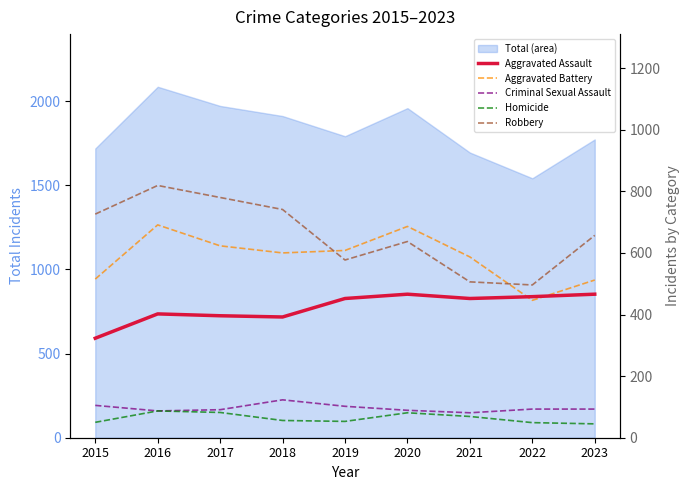

At which label does Aggravated Assault first exceed 452?

2020